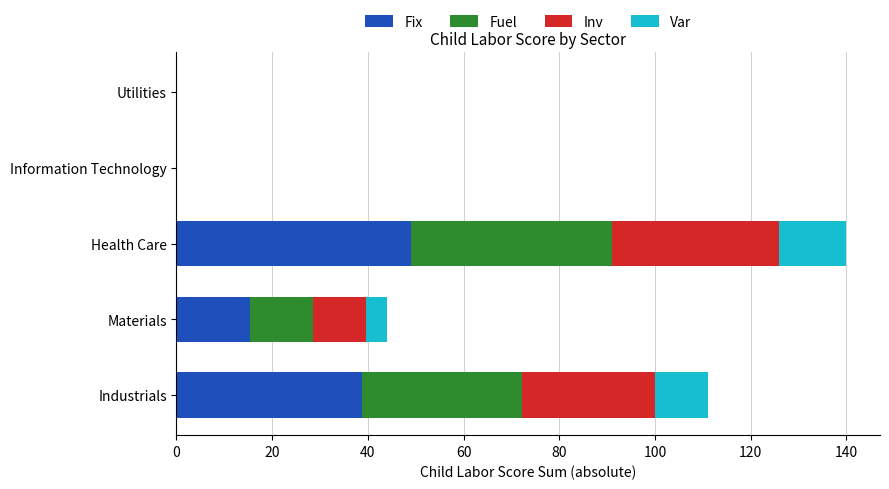

At which category is the sum across all series the highest?

Health Care